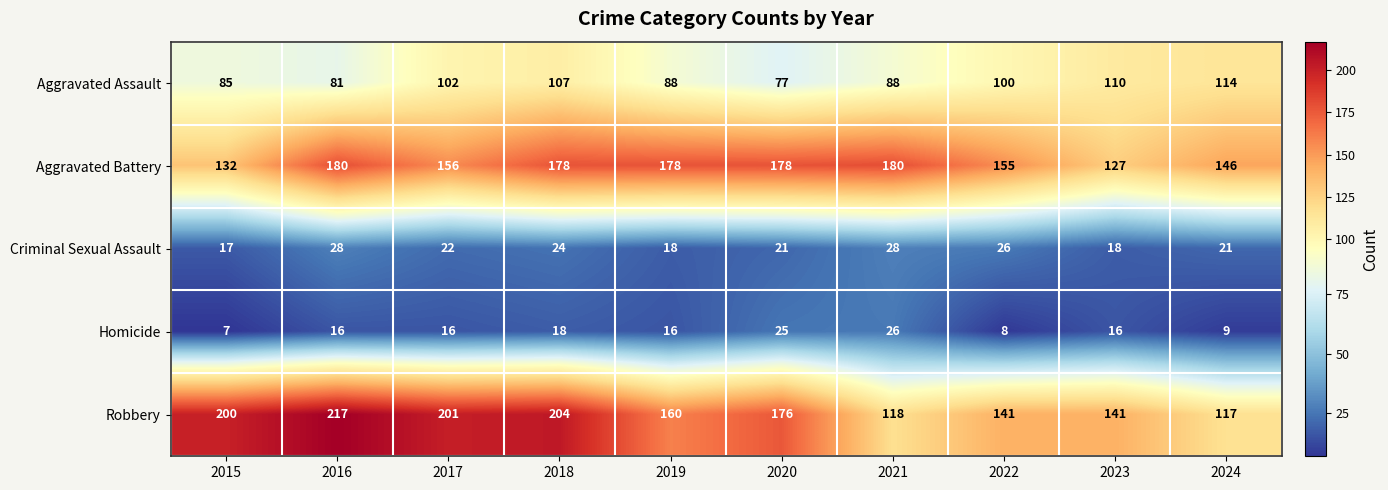

Which series changed the most between 2016 and 2024?

Robbery